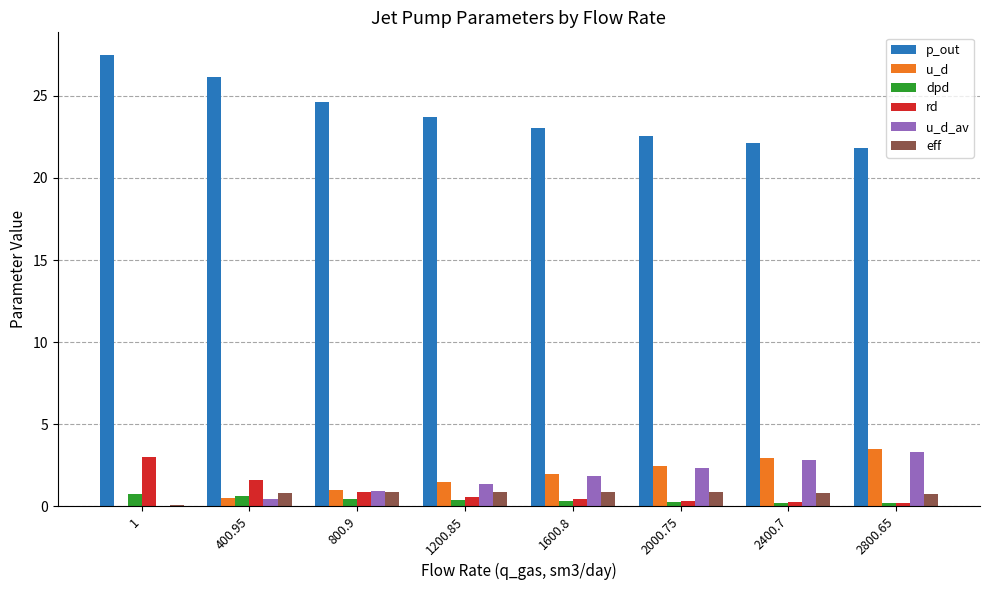

How many data points does each series have?

8